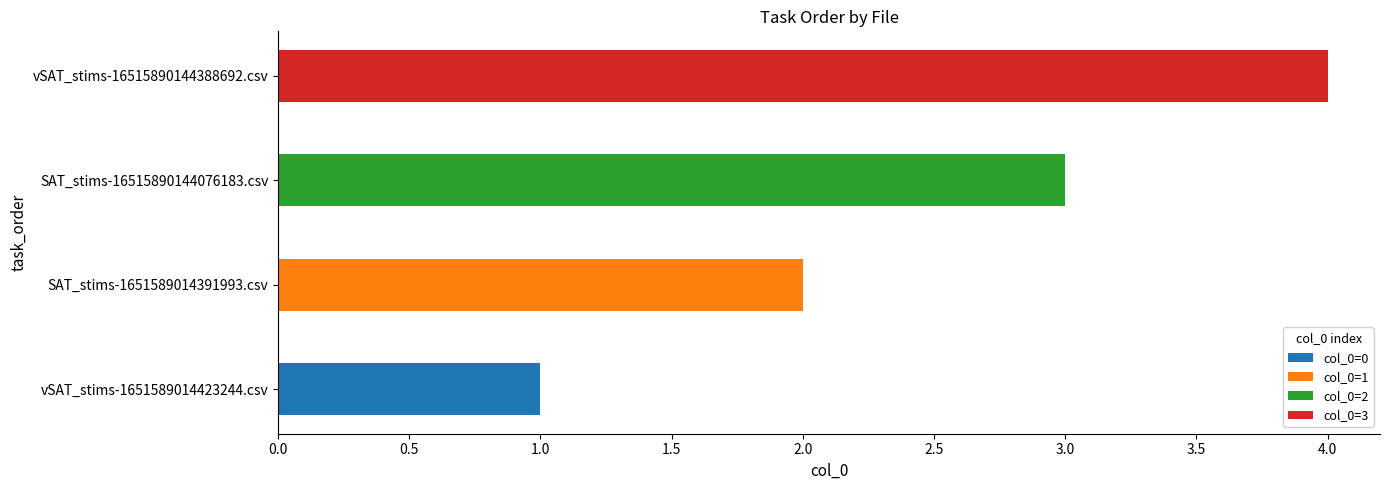

At which category is the sum across all series the highest?

vSAT_stims-16515890144388692.csv